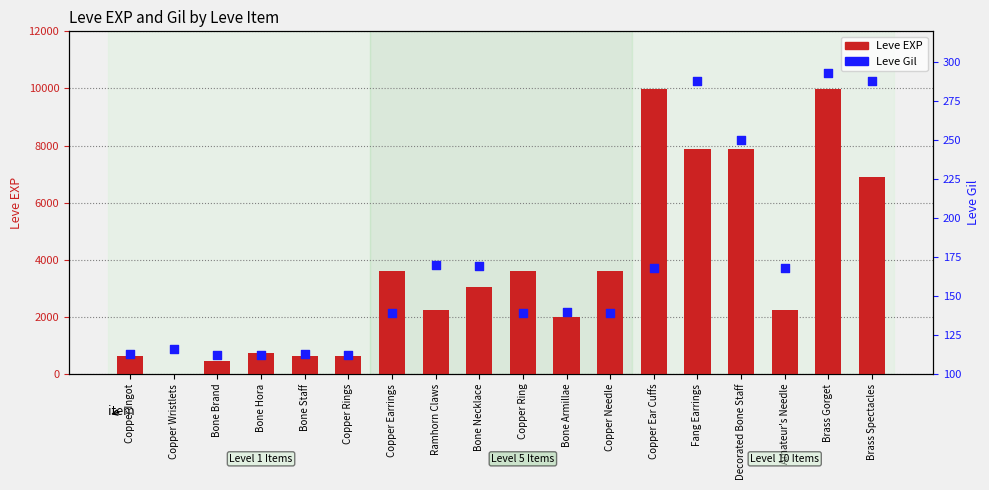

Which series has the largest total across all categories?

Leve EXP